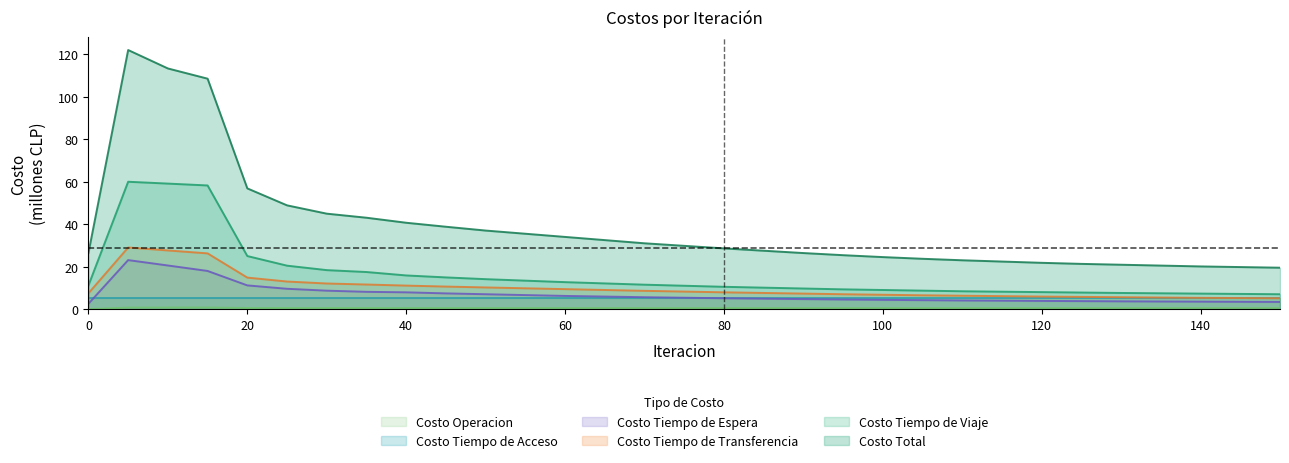

At which category does Costo Tiempo de Transferencia reach its first local peak?

5